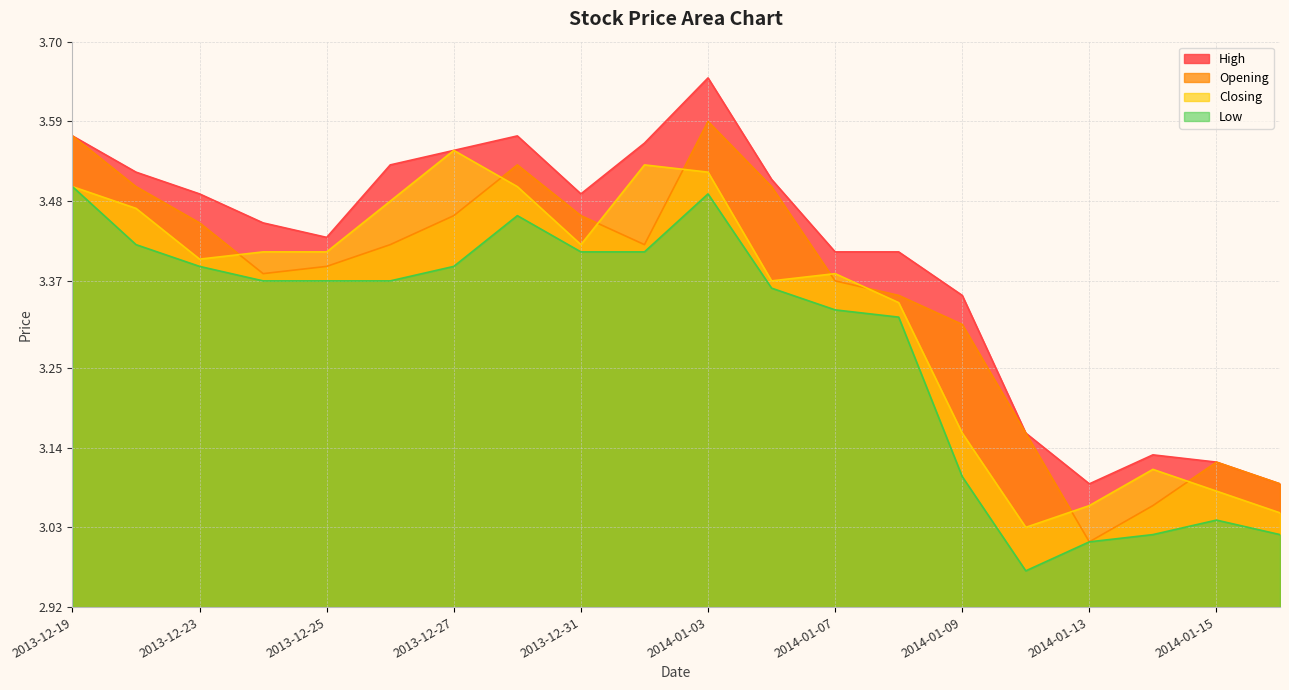

Does the chart display data point markers on the line(s)?

No